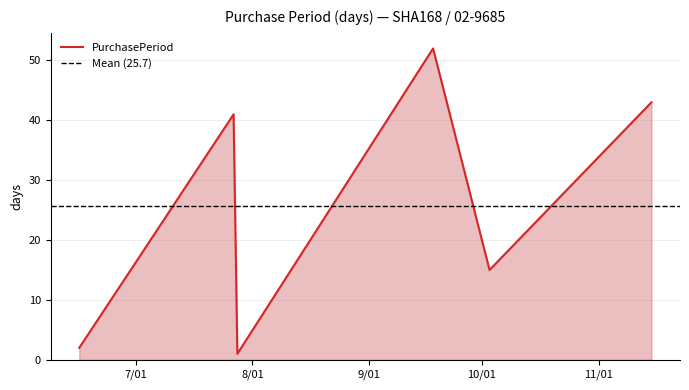

Count the number of values greater than 41.

2